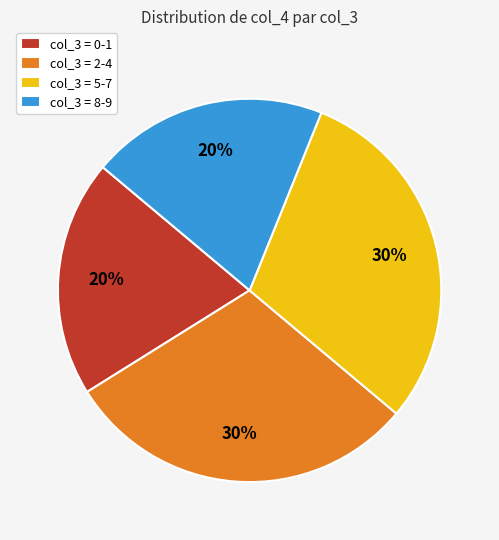

True or false: col_3 = 2-4 accounts for 30% of the total.

True